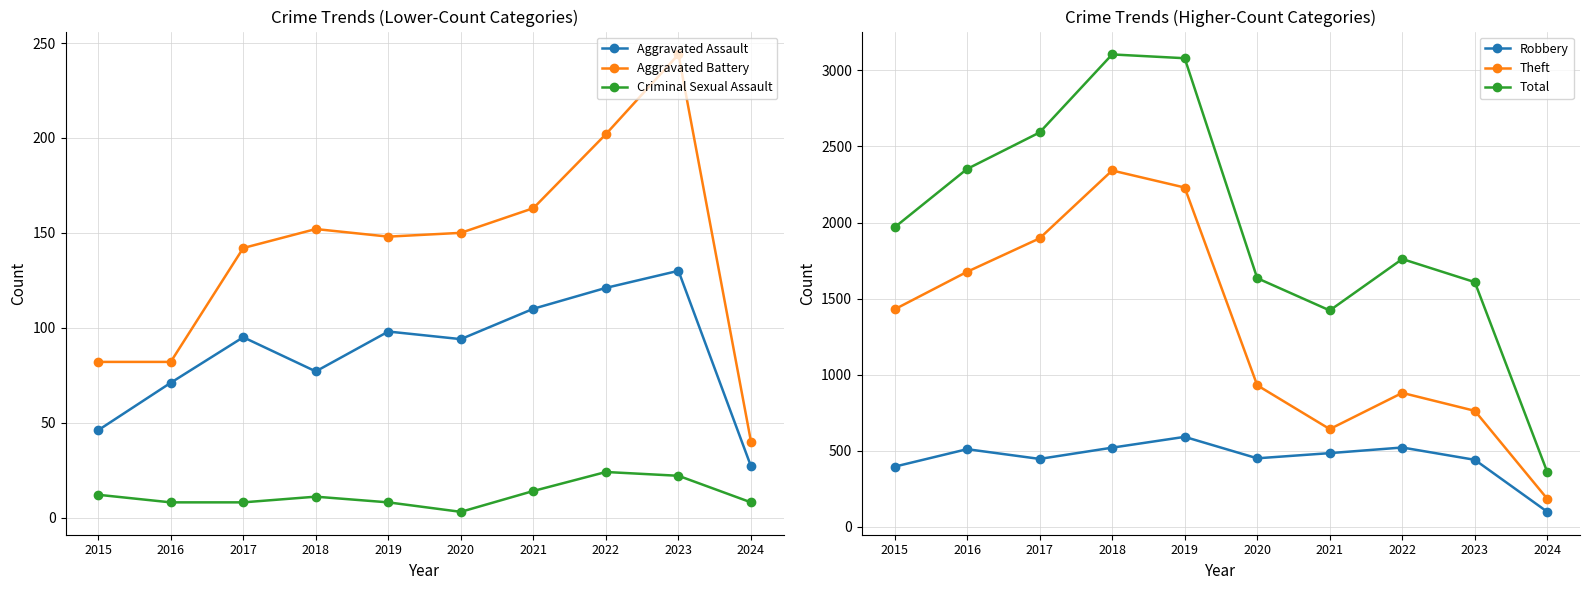

What is the sum of all Aggravated Battery values?

1405